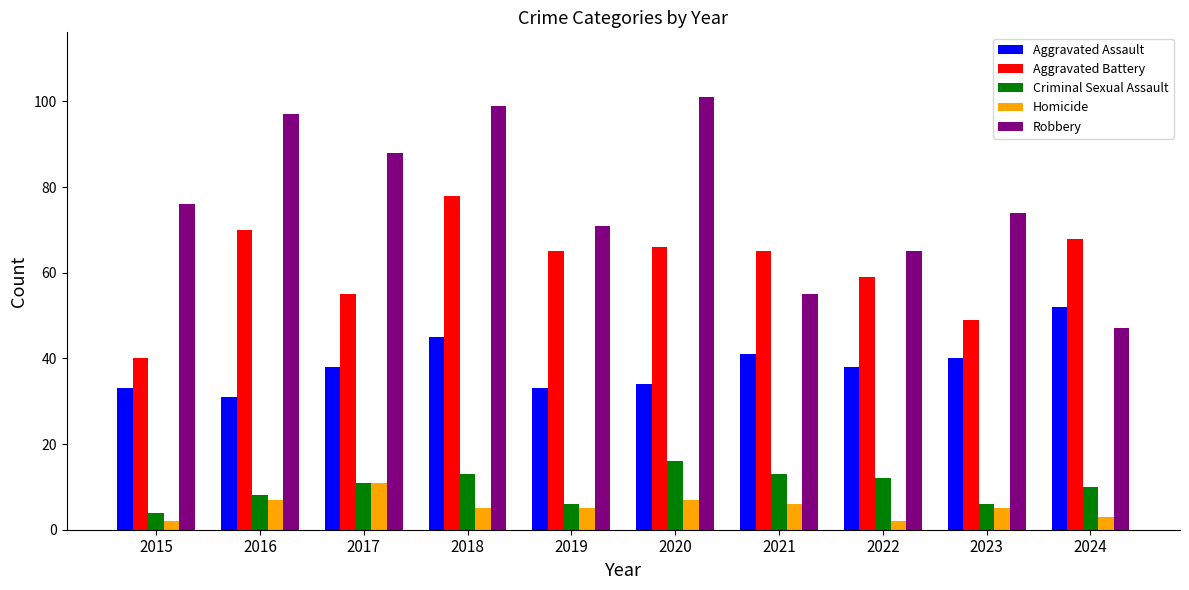

What is the difference between the second highest and second lowest values in the Homicide series?

5